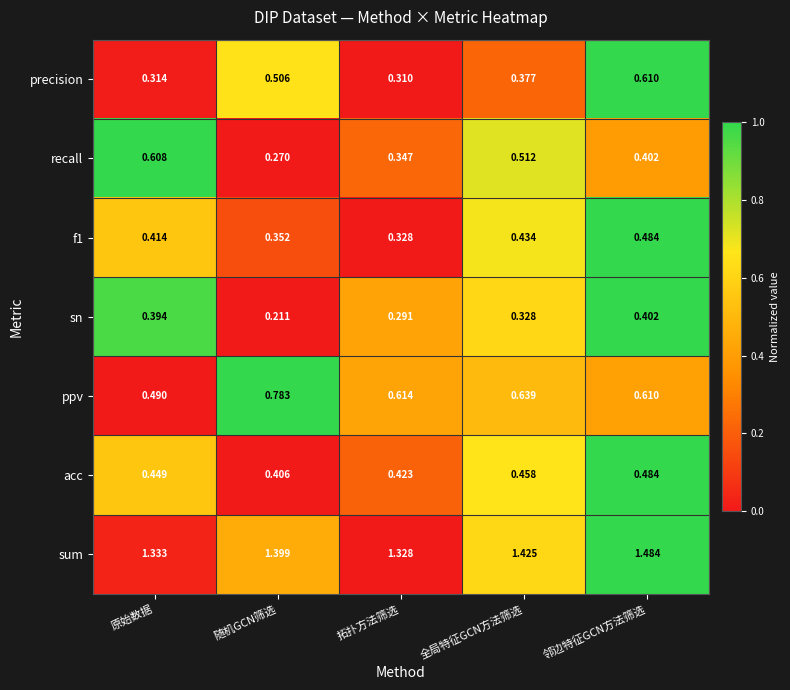

At which category is the sum across all series the highest?

邻边特征GCN方法筛选